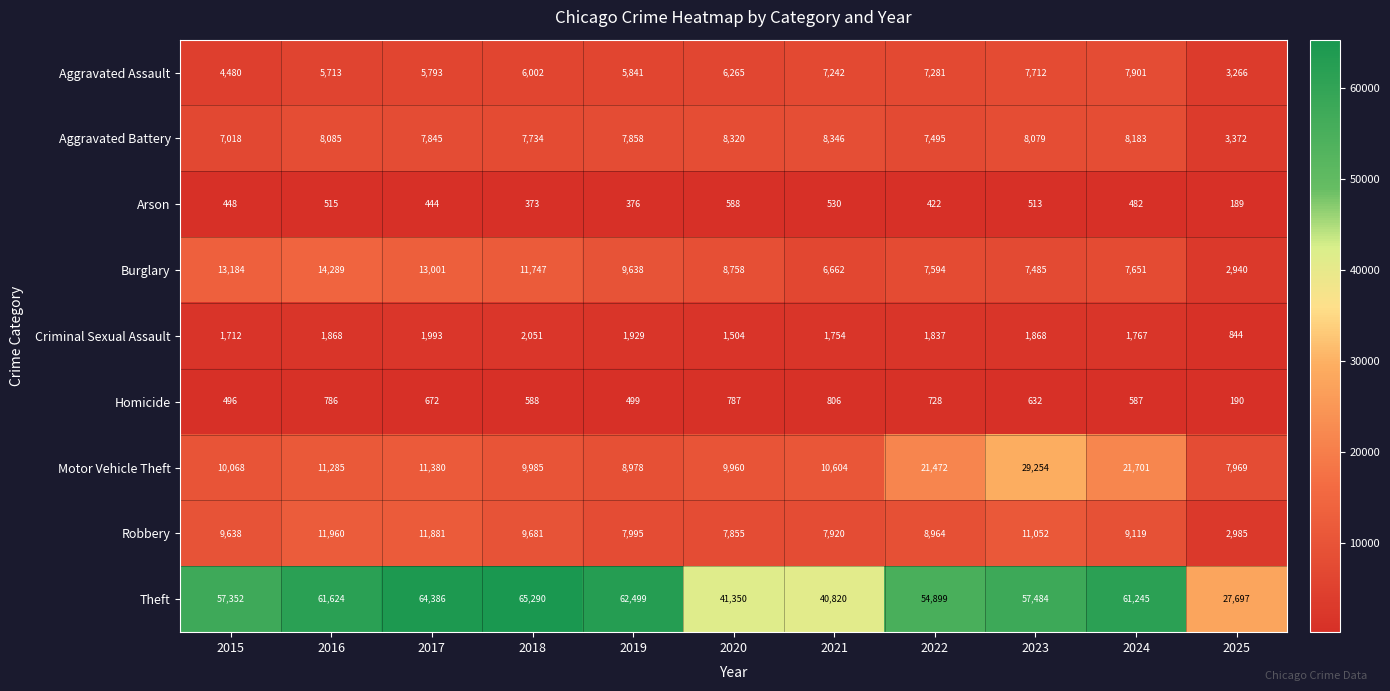

Is it true that Criminal Sexual Assault equals 1504 at 2020?

True